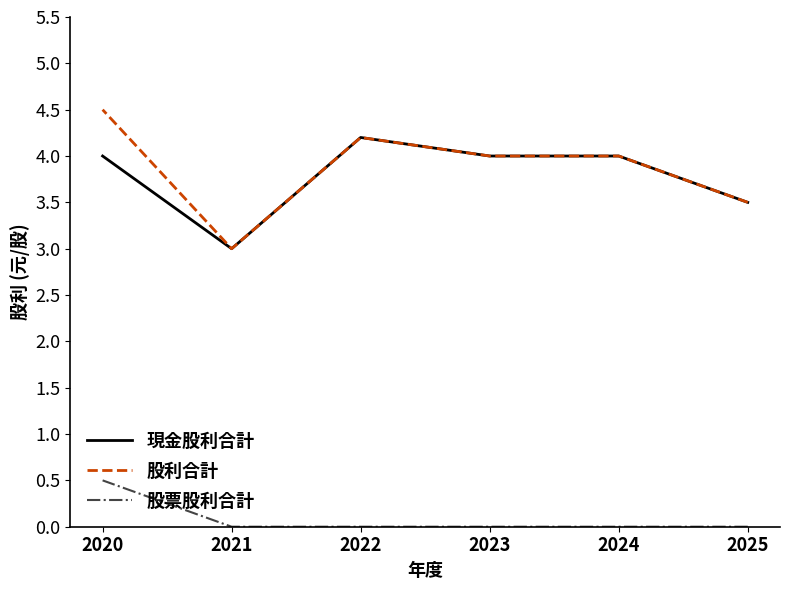

How many lines are shown in the chart?

3